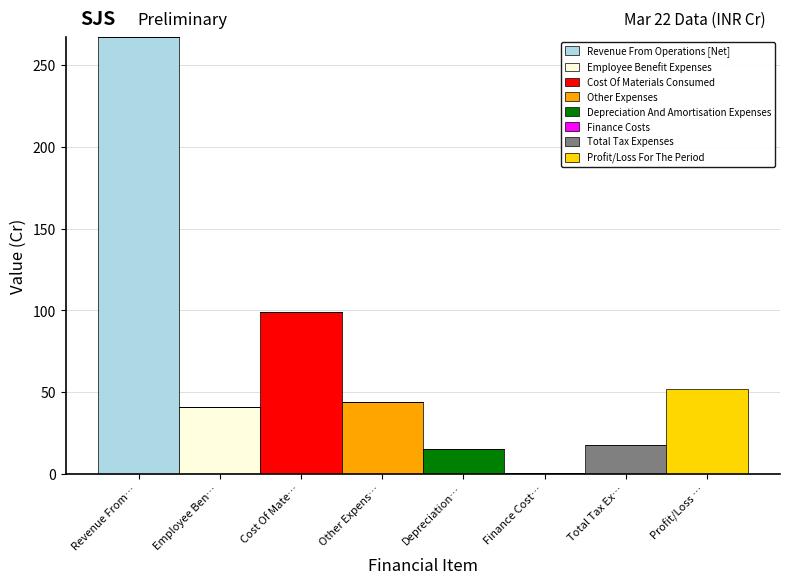

What is the total value across all series at Employee Ben…?

40.9